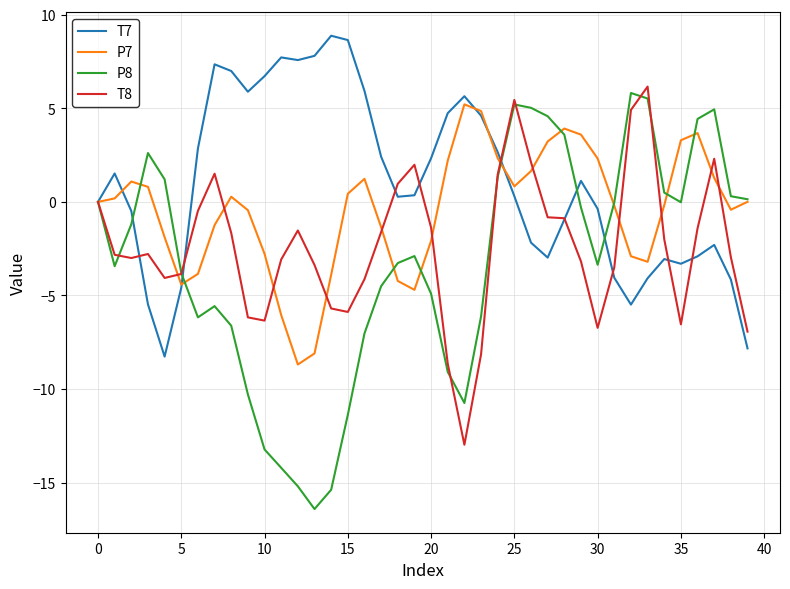

What is the maximum value shown in the chart?

8.9